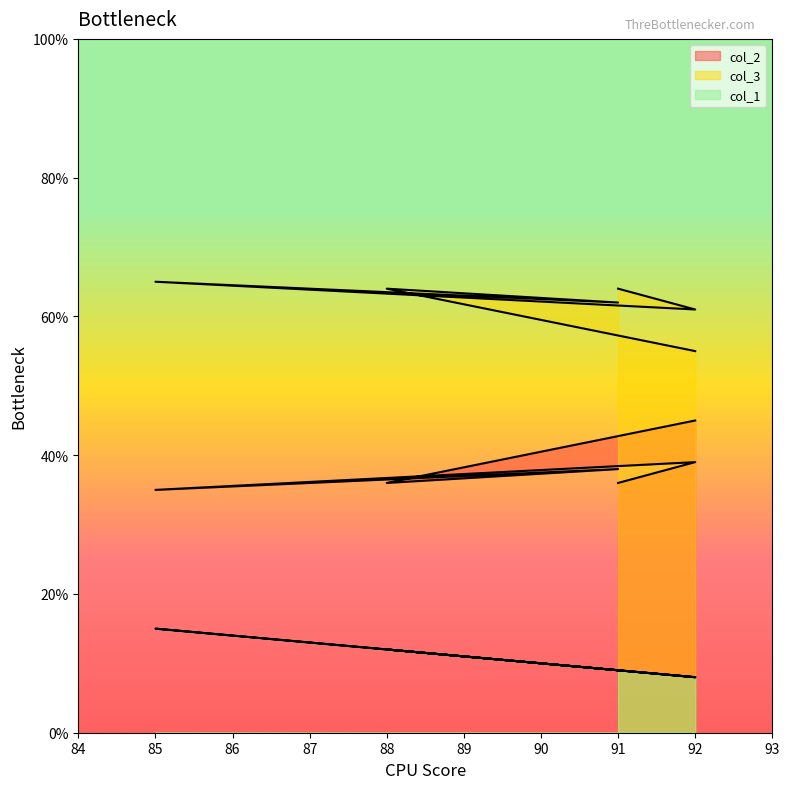

Which series changed the most between 91 and 92?

col_2